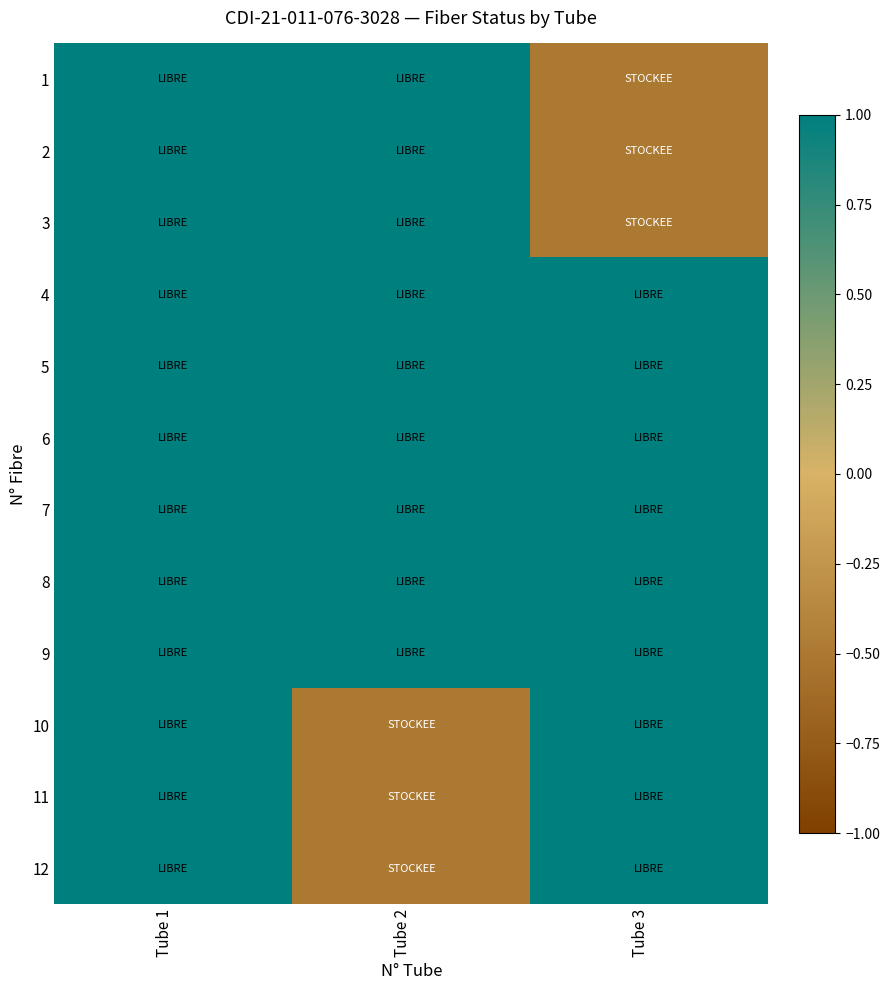

Which series has the largest total across all categories?

4